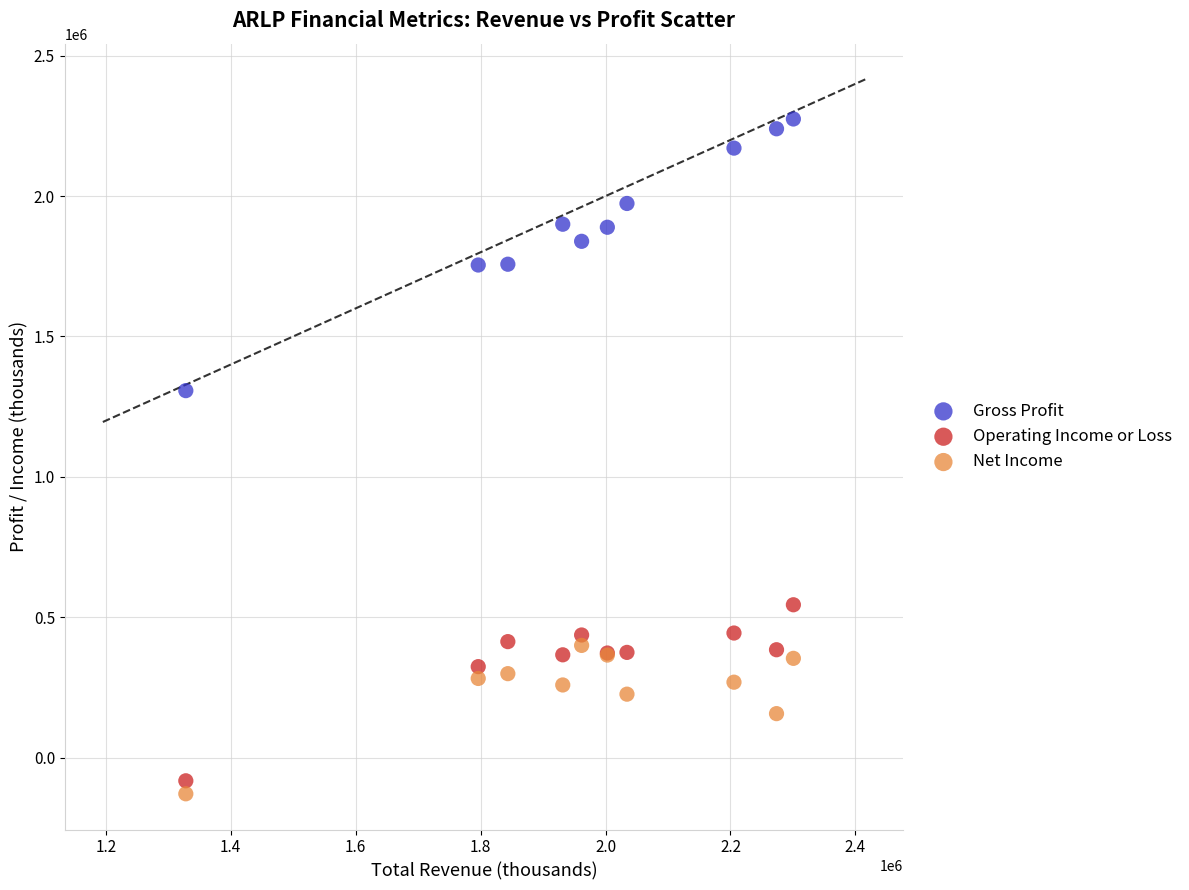

Across all series, what Y value is closest to 1072750?

1307000